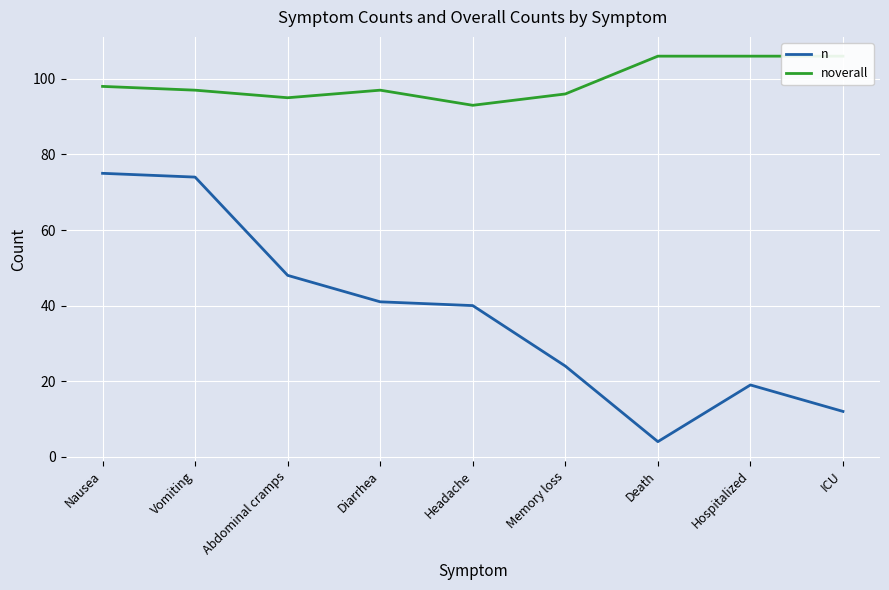

What is the minimum value for n?

4